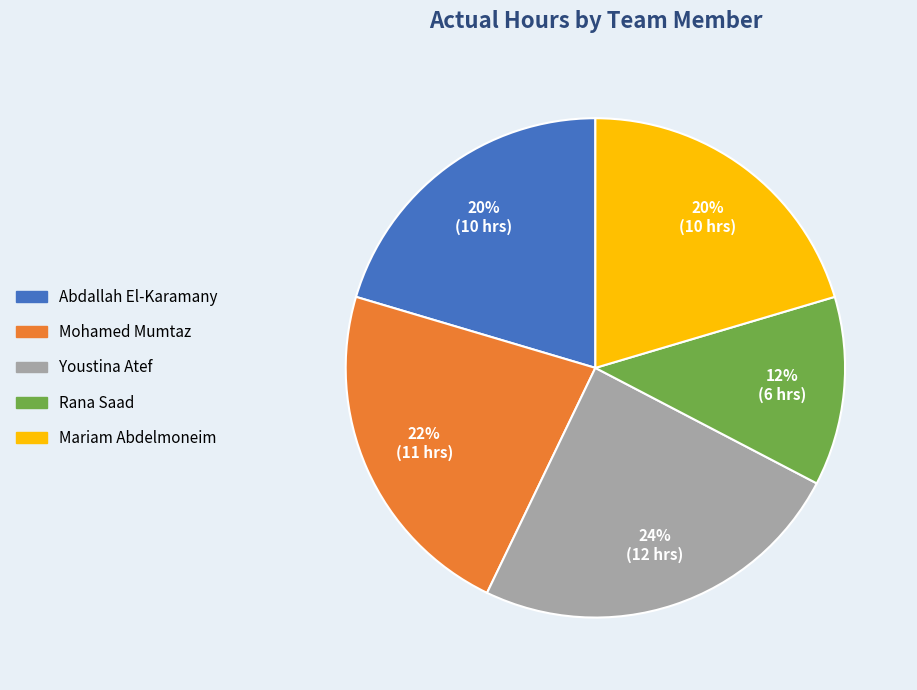

Is Abdallah El-Karamany the majority of the pie?

No